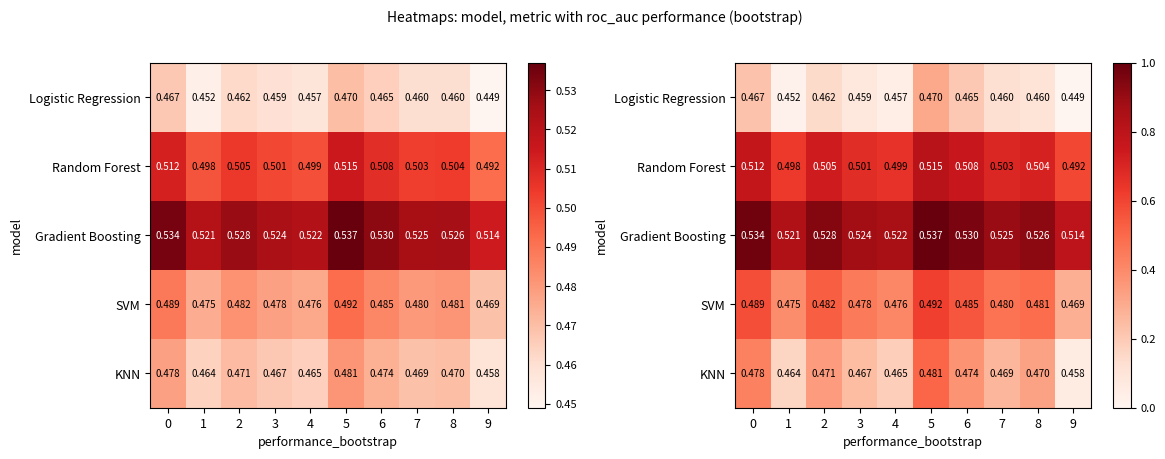

At which category does the chart reach its minimum across all series?

9